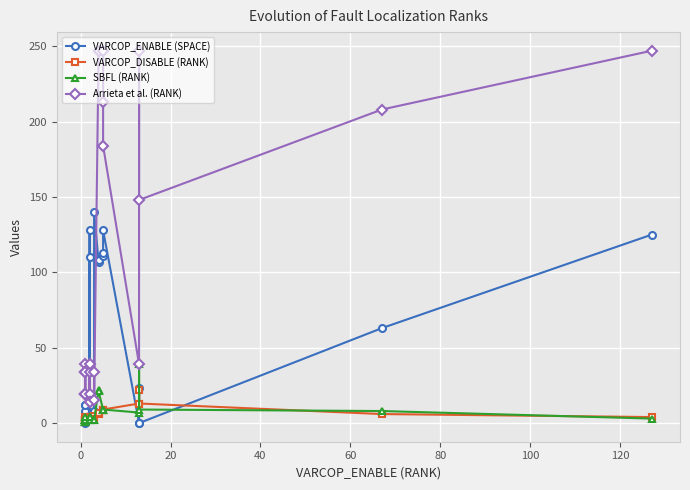

Reading left to right, extract all data points from this chart.

VARCOP_ENABLE (SPACE): 0	4	12	7	4	8	4	12	15	110	4	128	4	8	140	107	108	111	113	128	0	23	0	63	125
VARCOP_DISABLE (RANK): 1	2	2	2	2	2	2	4	4	3	4	3	4	5	3	6	7	9	9	9	13	22	13	6	4
SBFL (RANK): 1	1	2	2	1	2	2	4	2	2	4	2	4	2	2	22	21	9	9	9	7	39	9	8	3
Arrieta et al. (RANK): 39	34	19	34	19	34	19	19	19	14	34	14	39	34	15	247	247	247	213	184	39	247	148	208	247